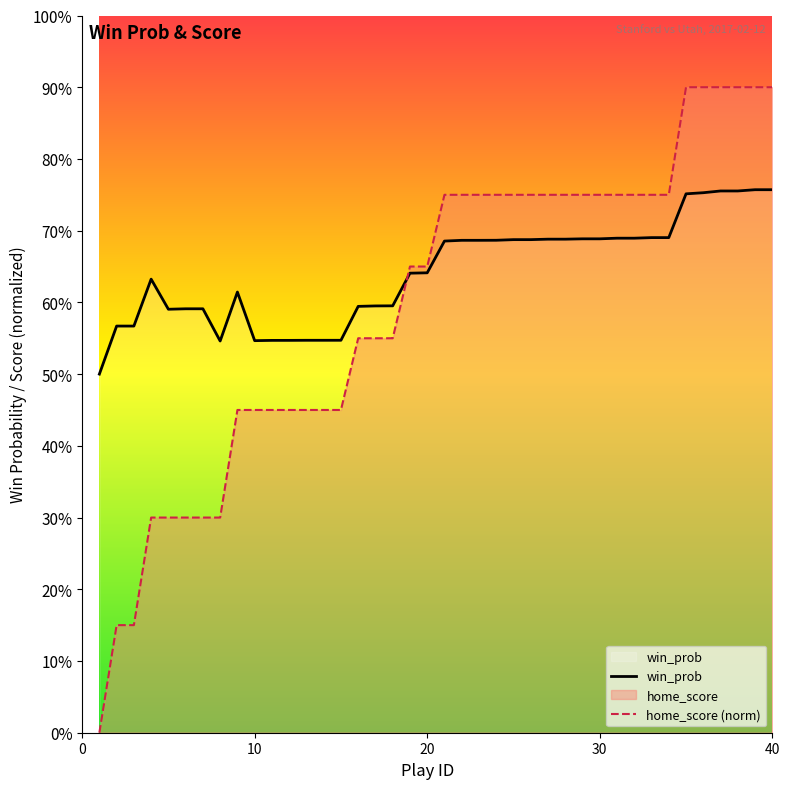

Does the chart display data point markers on the line(s)?

No